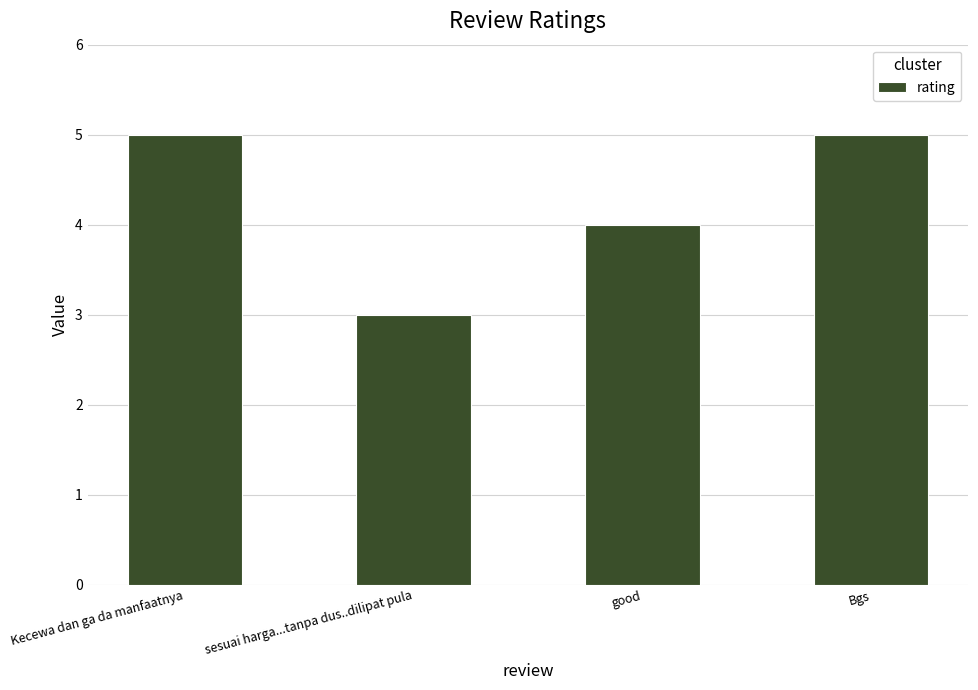

The chart shows a value of 3 at sesuai harga...tanpa dus..dilipat pula. True or false?

True